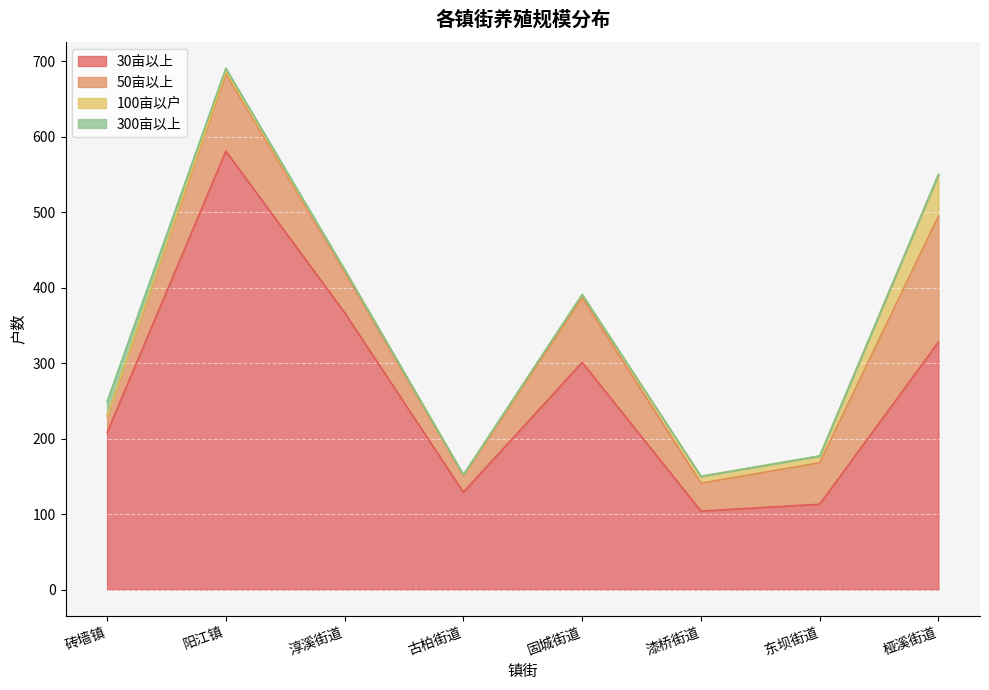

How many interior local valleys does the 100亩以户 series have?

1